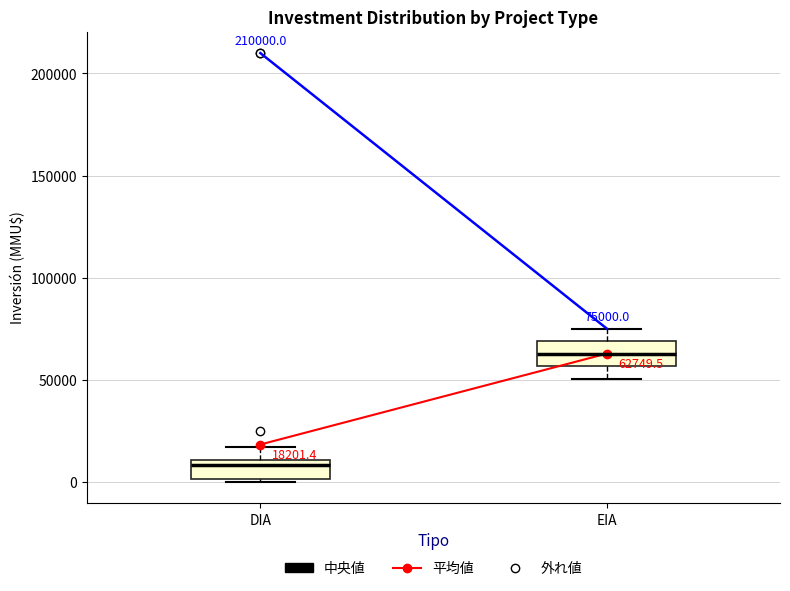

Which box has the highest median line?

EIA